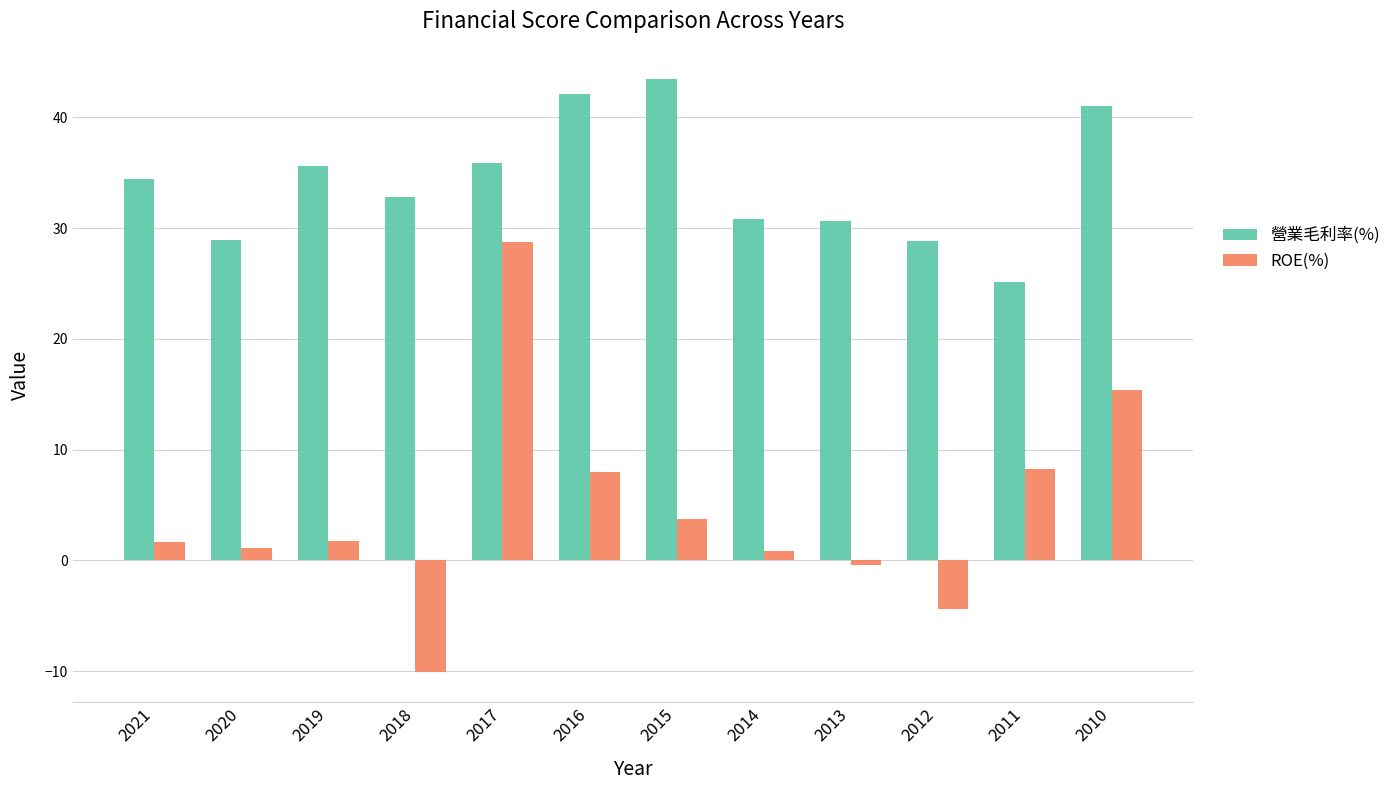

The value of ROE(%) at 2010 is 25.3. True or false?

False